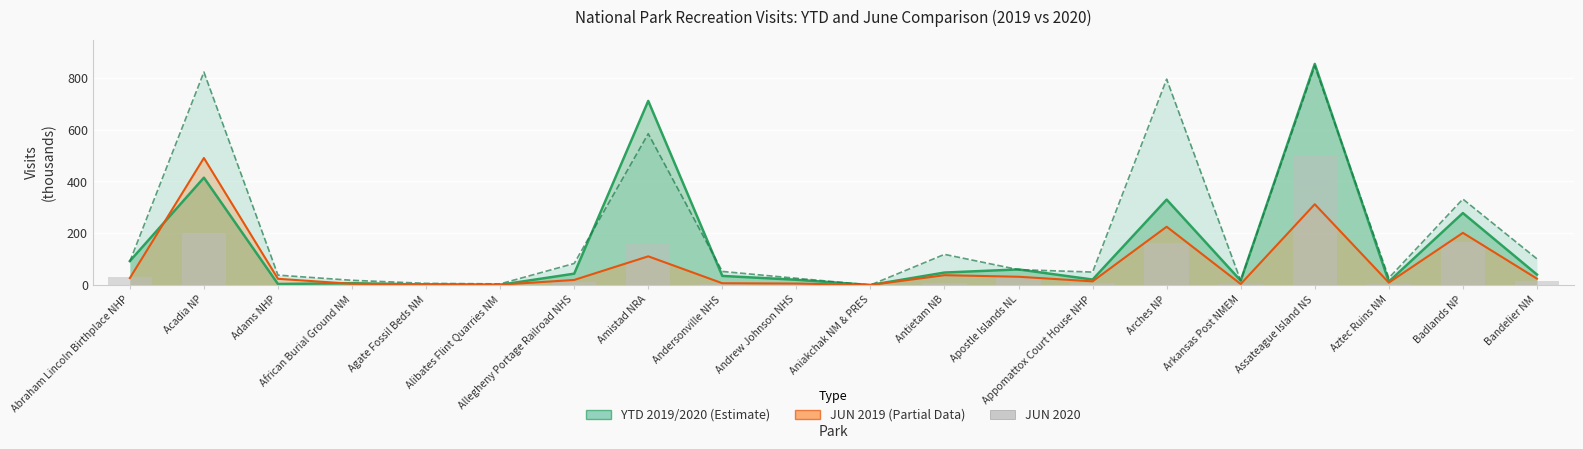

The JUN 2020 series shows 13.2 at Antietam NB. True or false?

False